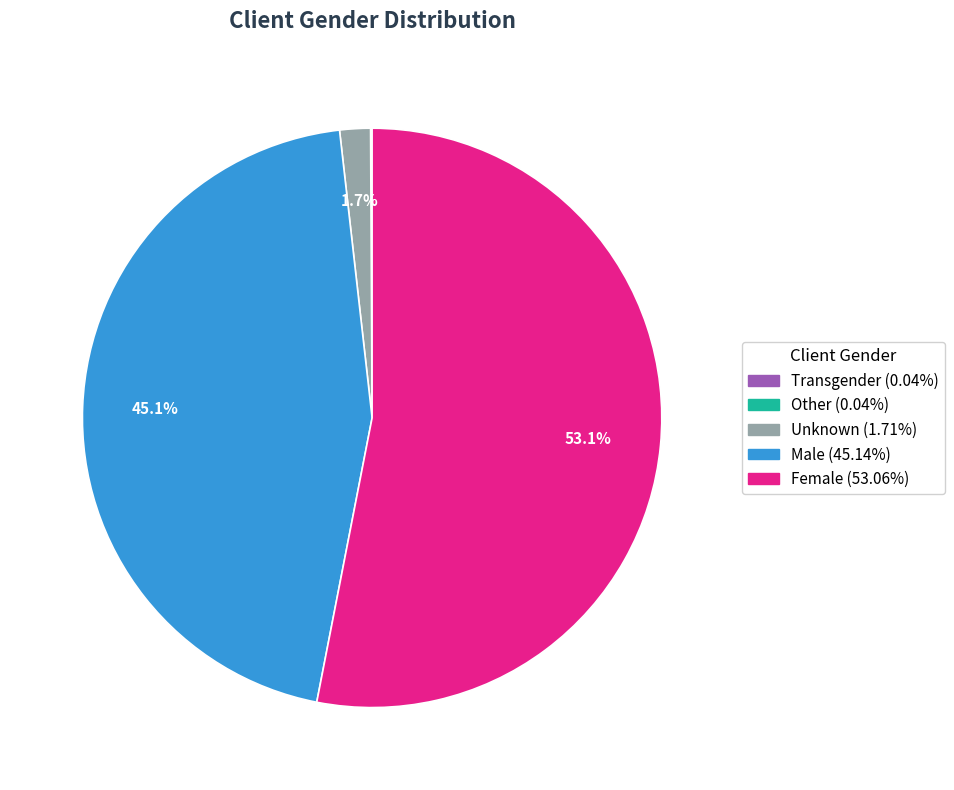

Which has a higher value, Female or Male?

Female